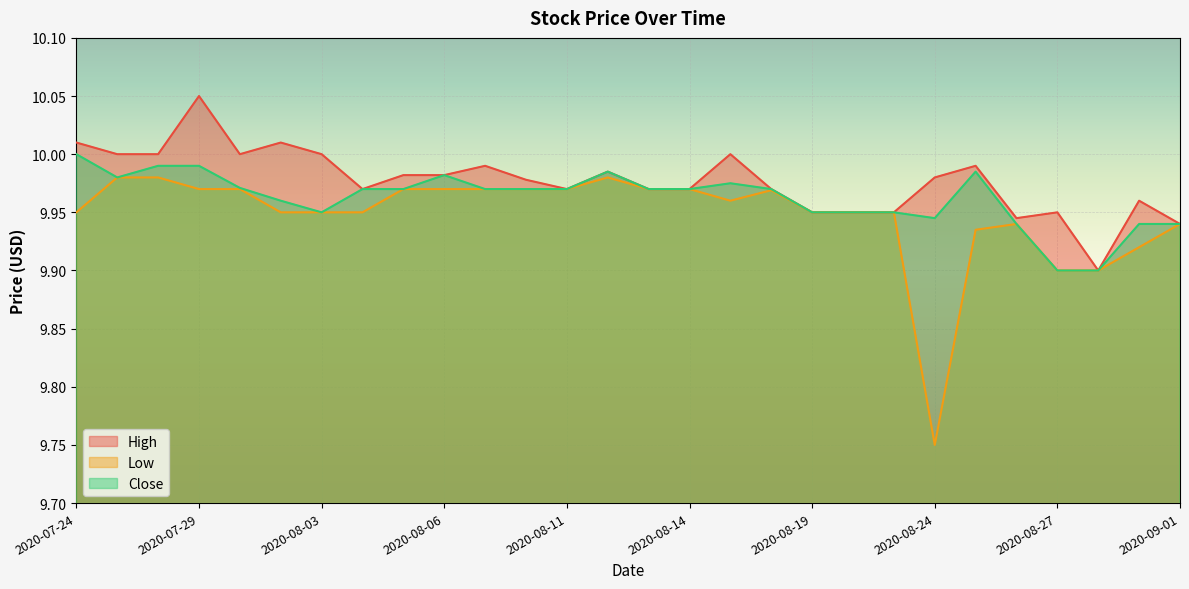

What is the sum of all Low values?

278.5